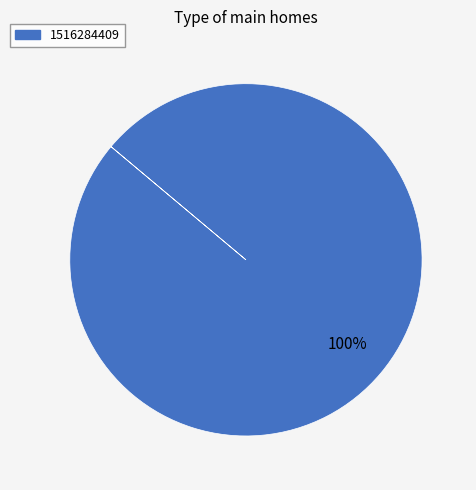

Is there any slice that represents more than half of the pie?

Yes